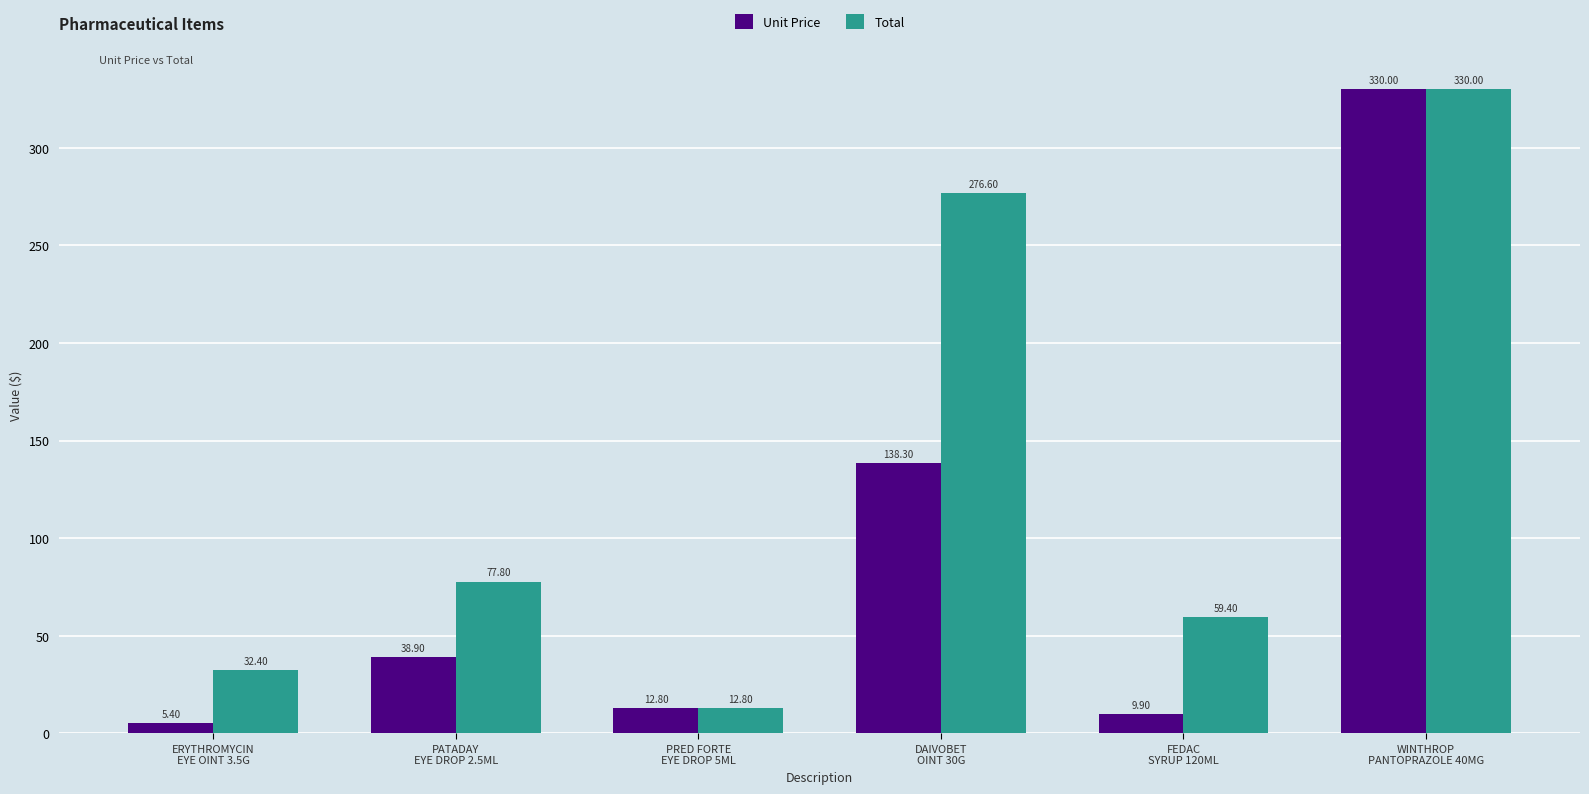

Count the number of data series in this chart.

2